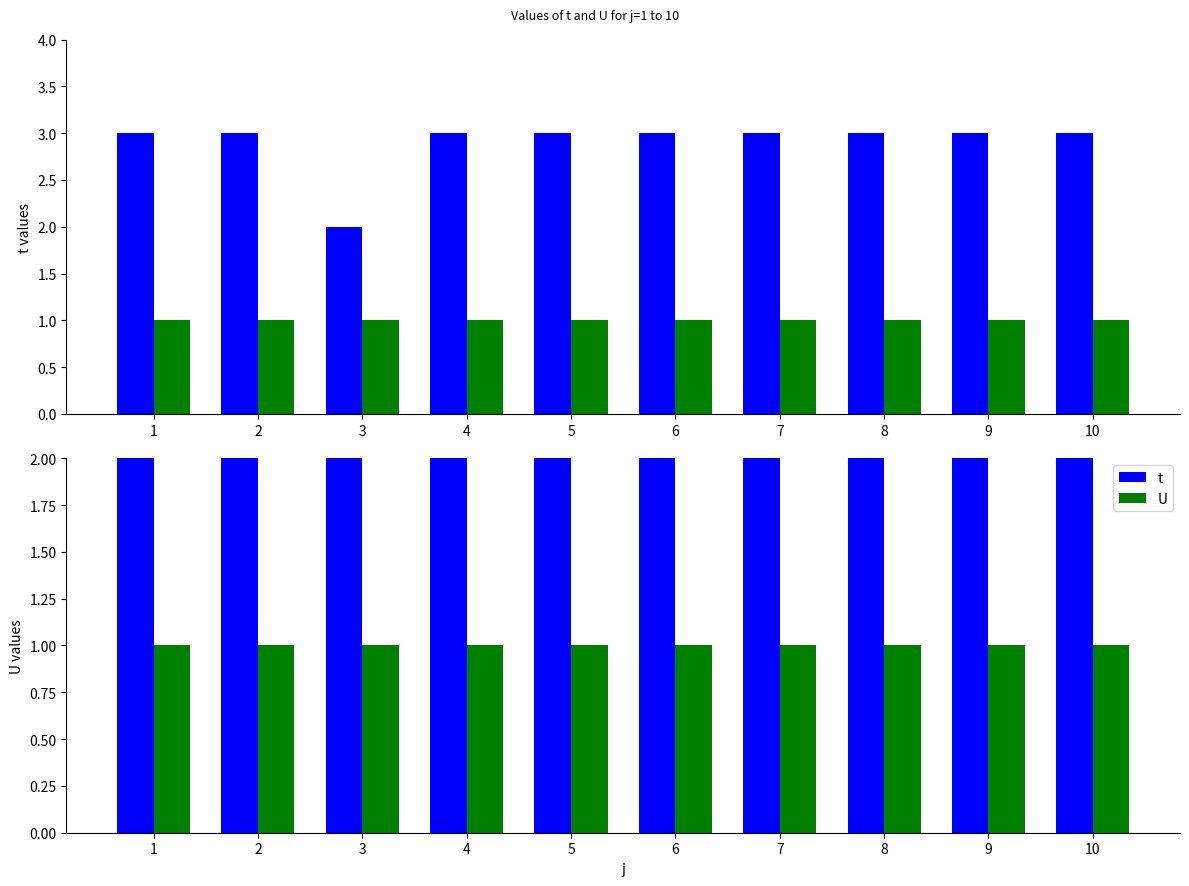

What is the difference between the t values at 3 and 4?

1